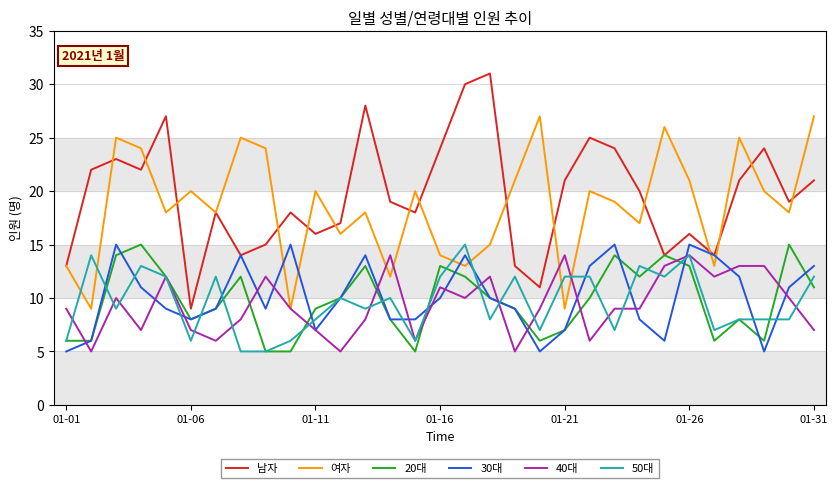

True or false: 여자 and 20대 cross at least once.

False